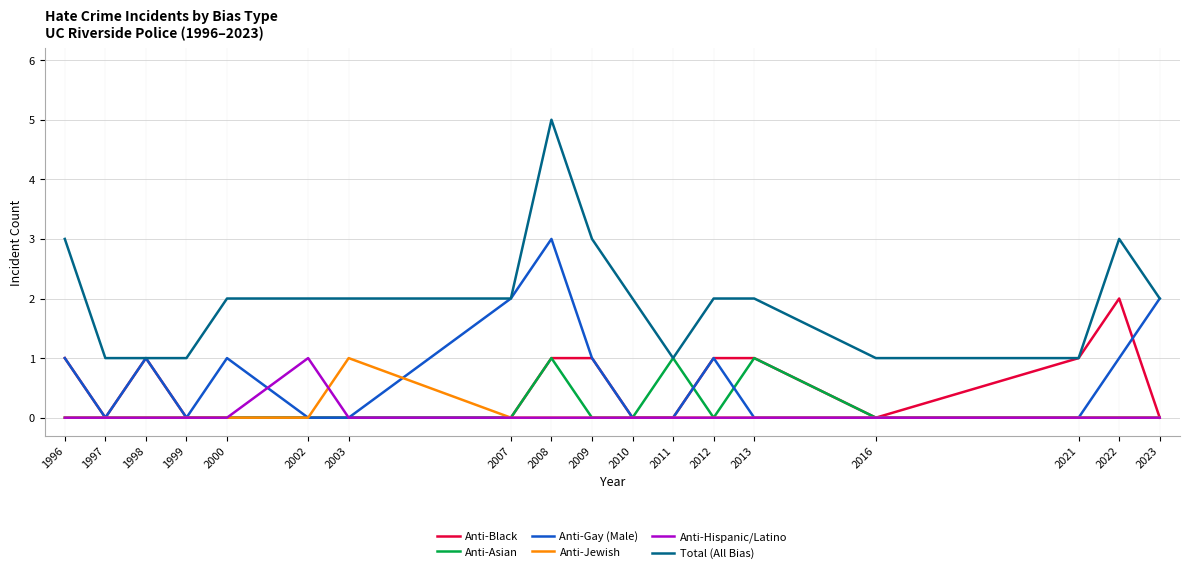

What is the greatest value displayed?

5